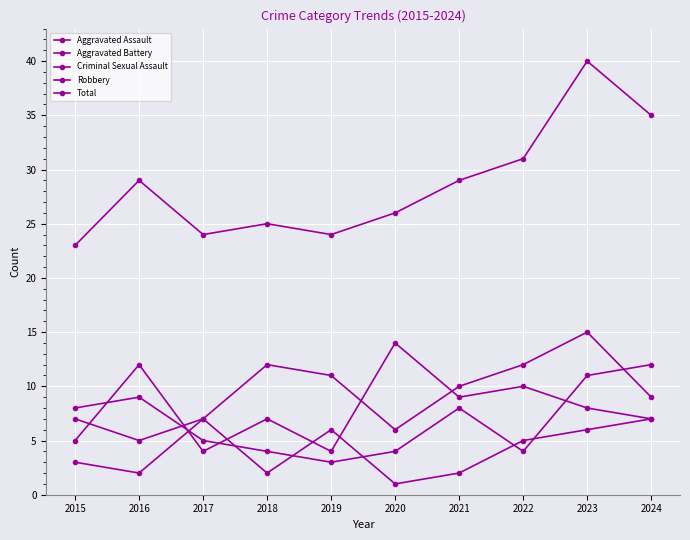

Does the chart display data point markers on the line(s)?

Yes